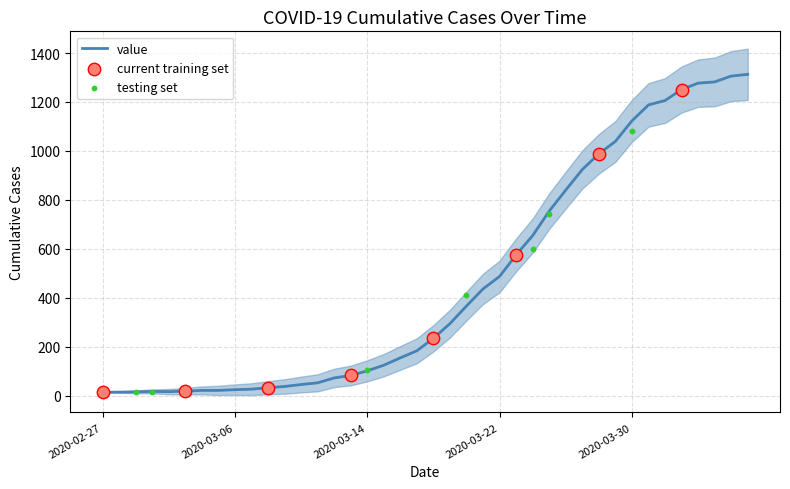

Which has a higher value, 2020-03-09 or 2020-03-26?

2020-03-26